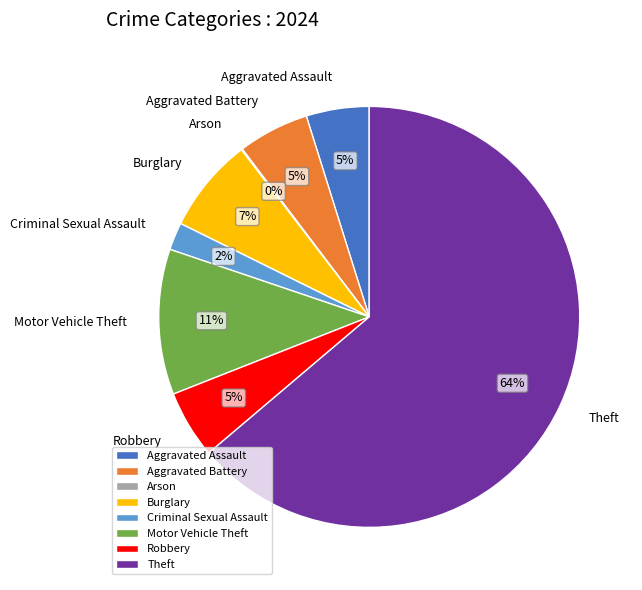

Which slice is the largest?

Theft